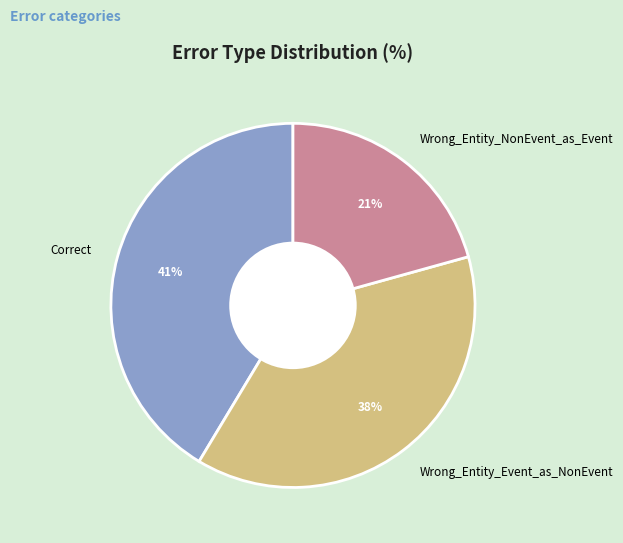

To the nearest percent, what is the combined percentage of Wrong_Entity_Event_as_NonEvent and Wrong_Entity_NonEvent_as_Event?

59%